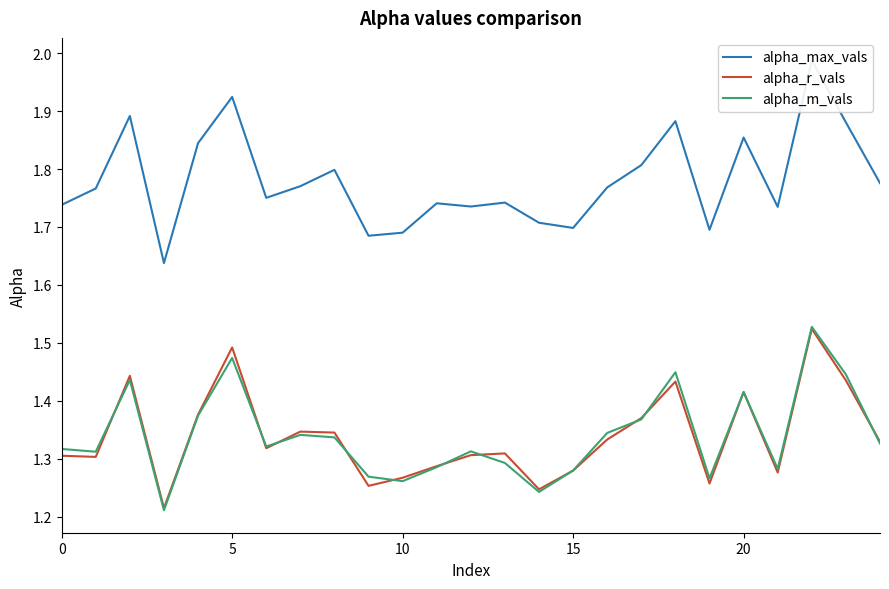

True or false: alpha_r_vals and alpha_max_vals cross at least once.

False